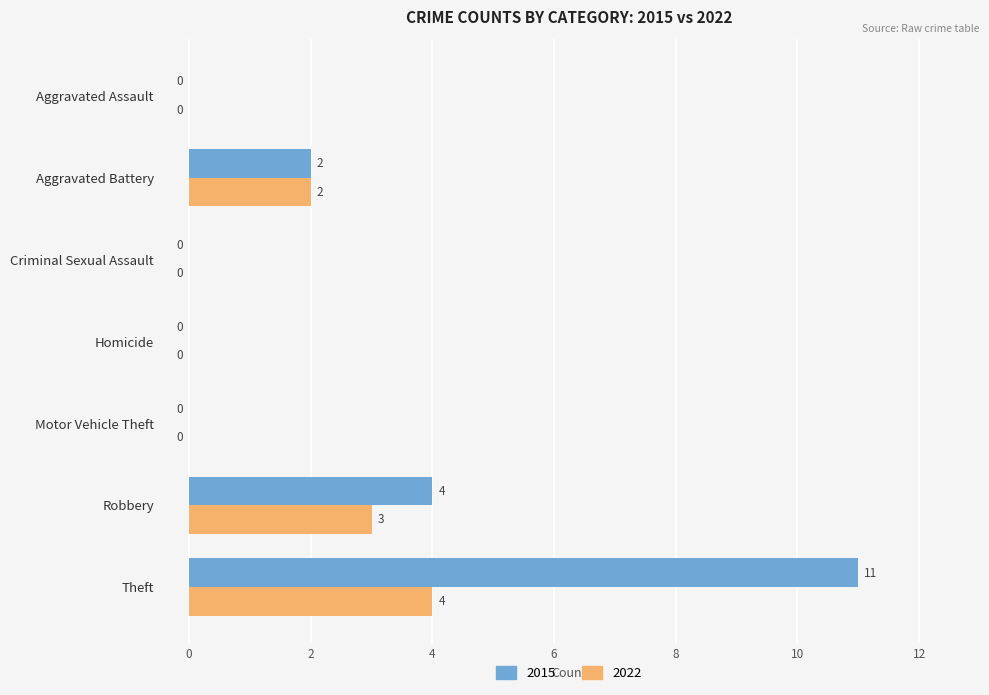

Which series changed the most between Aggravated Assault and Robbery?

2015